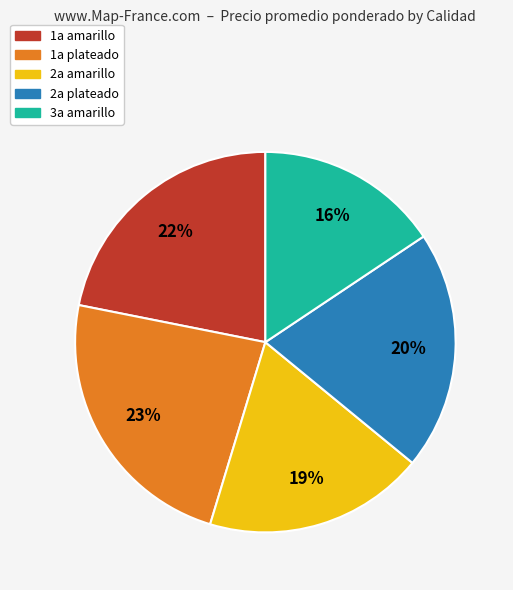

Is the sum of 1a amarillo and 3a amarillo greater than half?

No